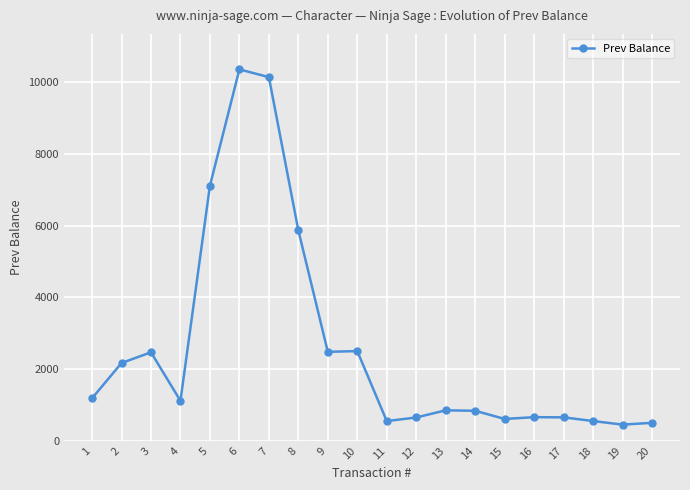

Read the value at 17.

653